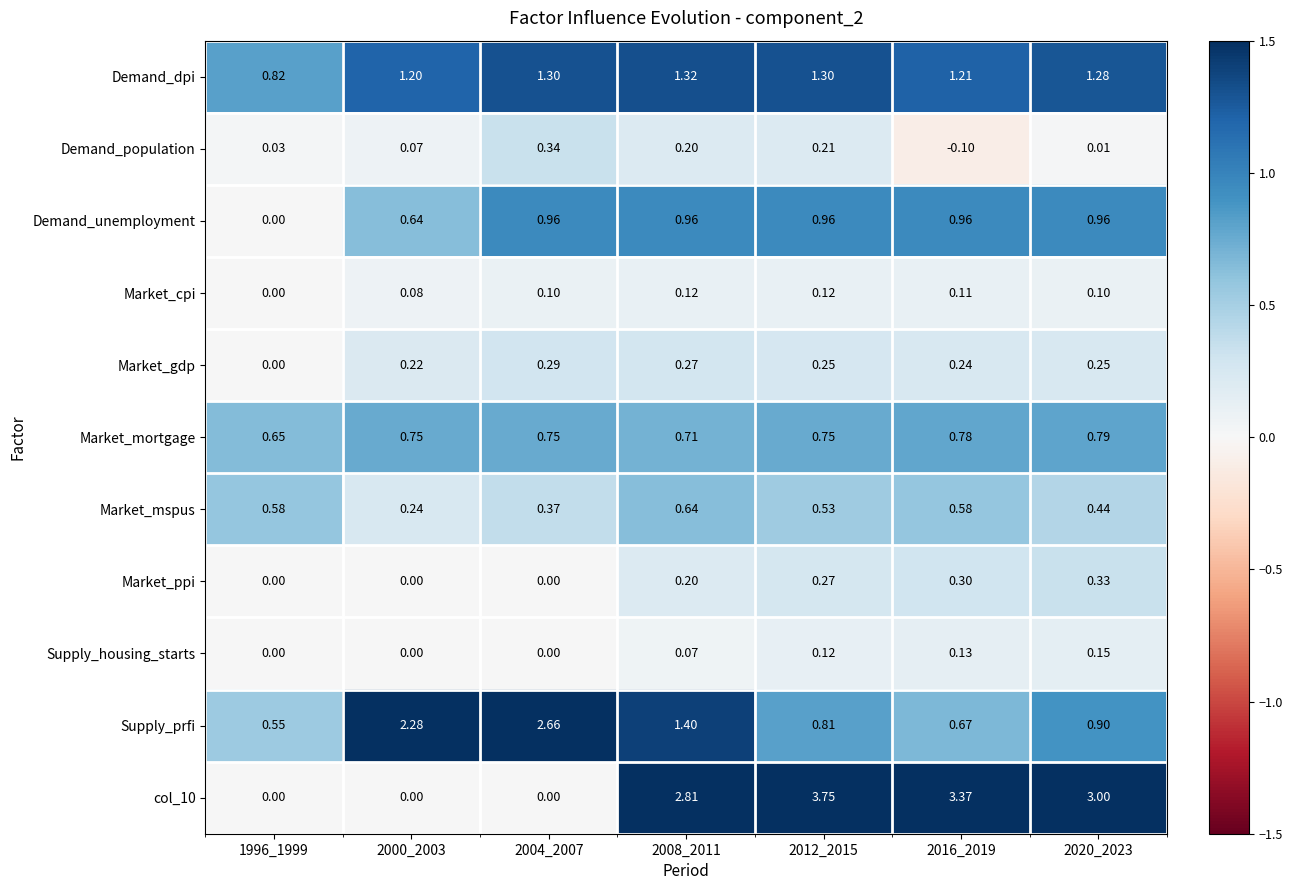

Which series changed the most between 1996_1999 and 2000_2003?

Supply_prfi